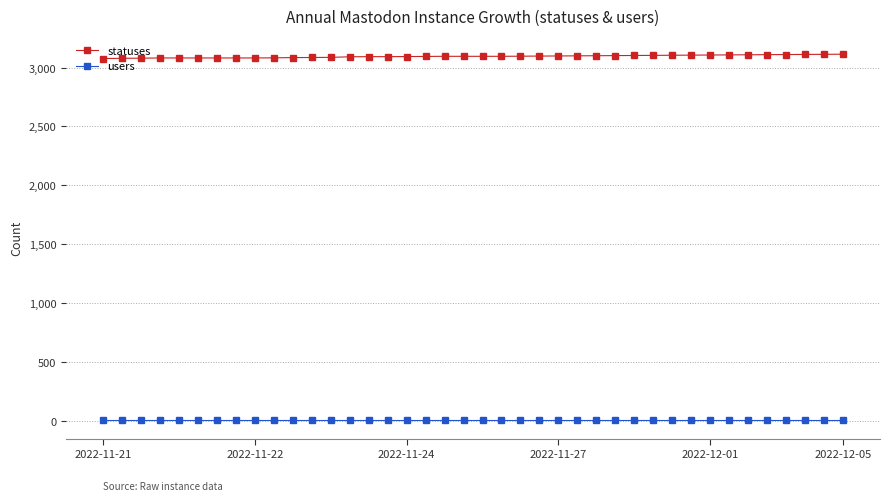

True or false: statuses and users cross at least once.

False